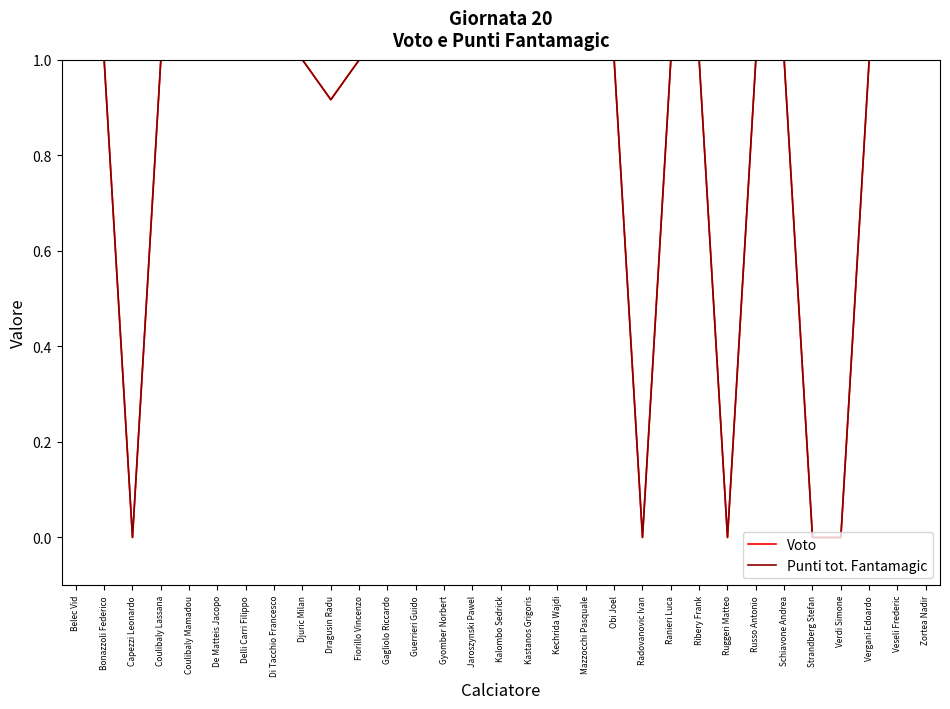

How many interior local valleys does the Punti tot. Fantamagic series have?

4